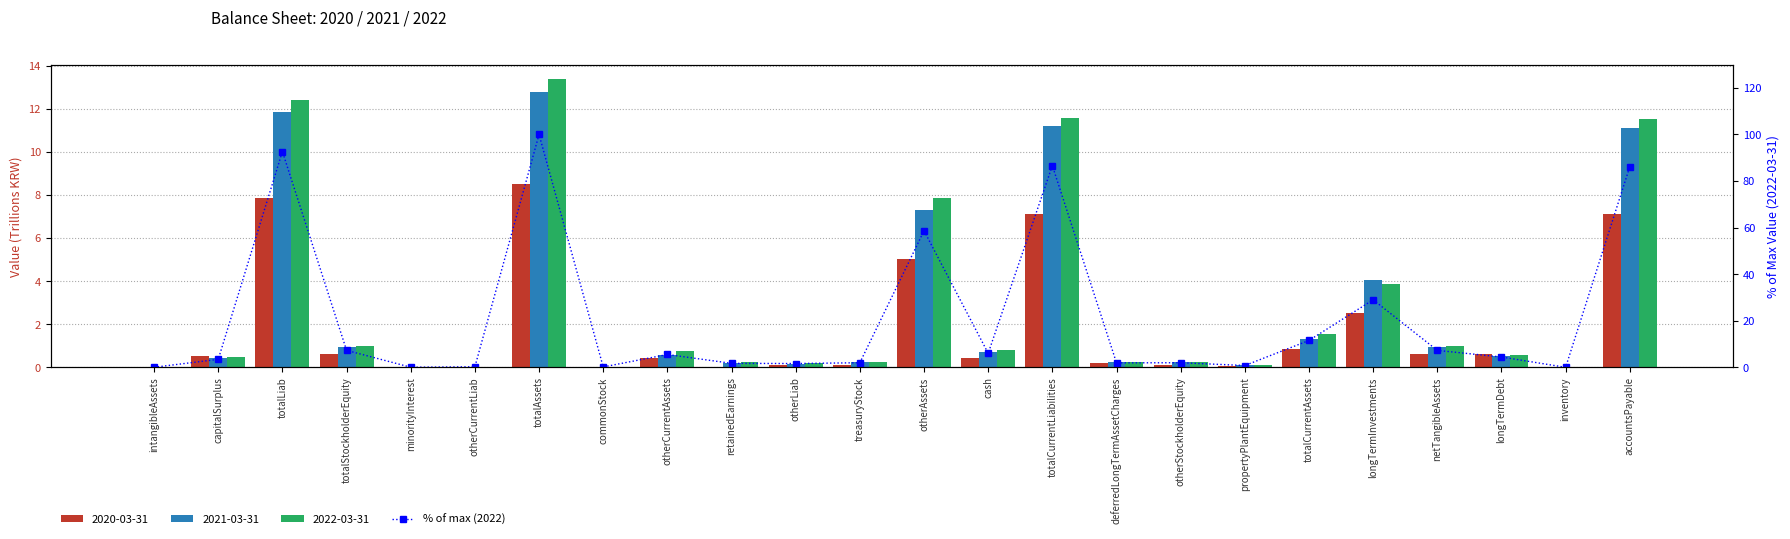

Rank the categories by value from lowest to highest.

inventory, intangibleAssets, minorityInterest, commonStock, otherCurrentLiab, propertyPlantEquipment, otherLiab, retainedEarnings, deferredLongTermAssetCharges, treasuryStock, otherStockholderEquity, capitalSurplus, longTermDebt, otherCurrentAssets, cash, netTangibleAssets, totalStockholderEquity, totalCurrentAssets, longTermInvestments, otherAssets, accountsPayable, totalCurrentLiabilities, totalLiab, totalAssets